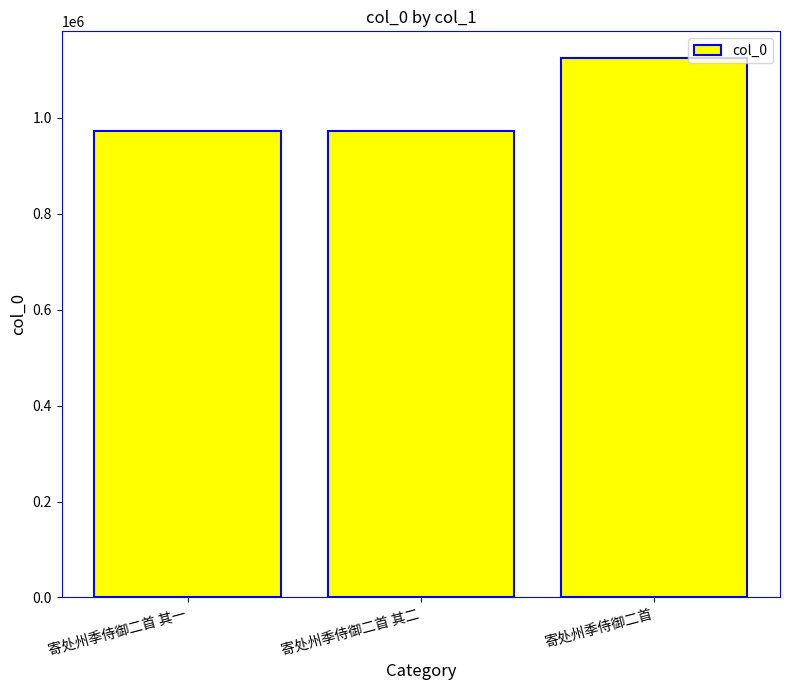

How many distinct data groups are displayed?

1